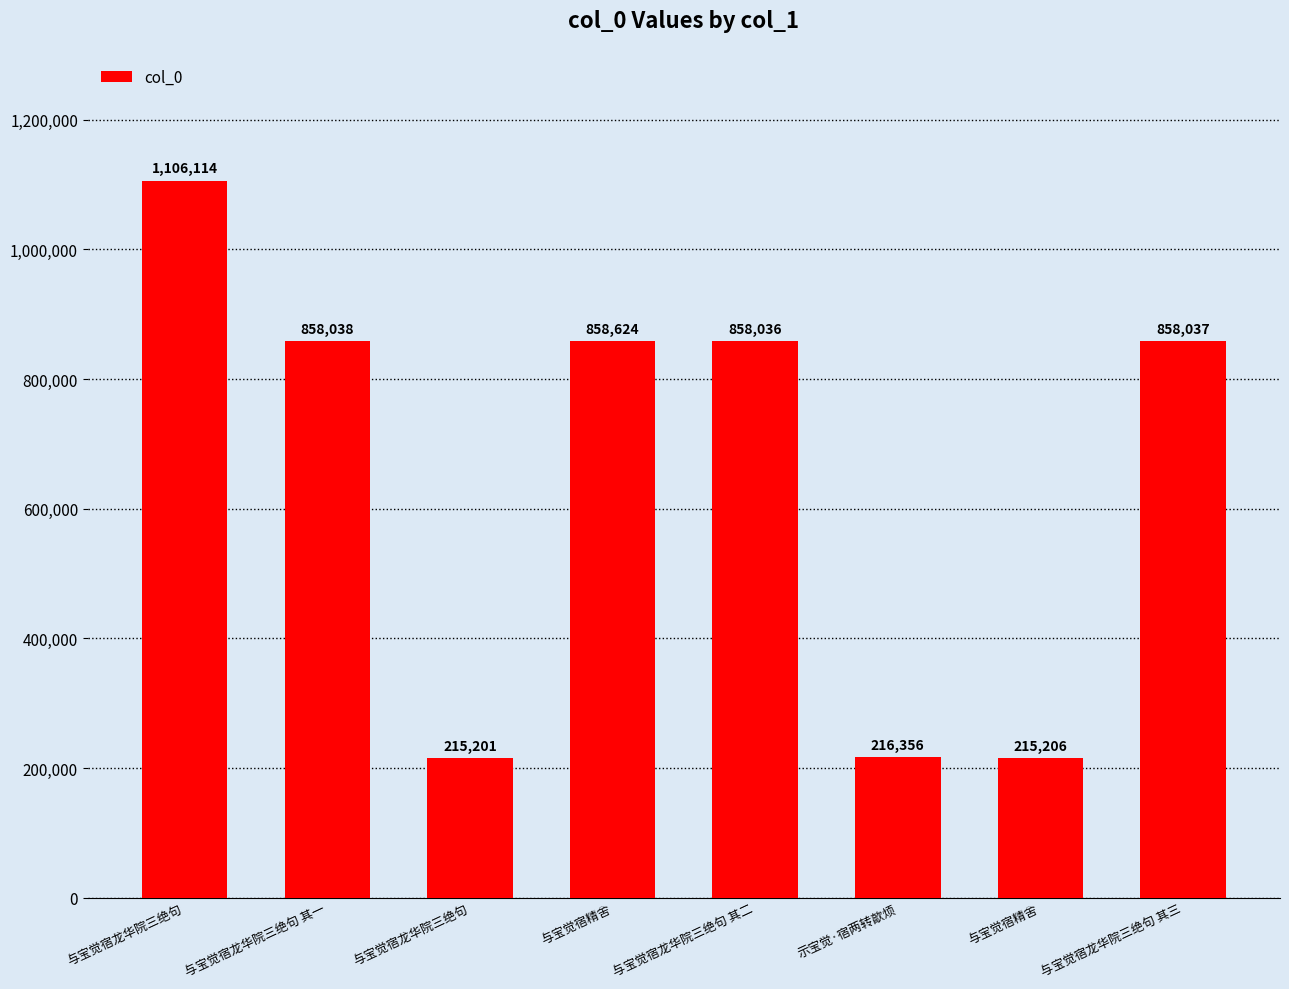

How many bars are there in total?

8